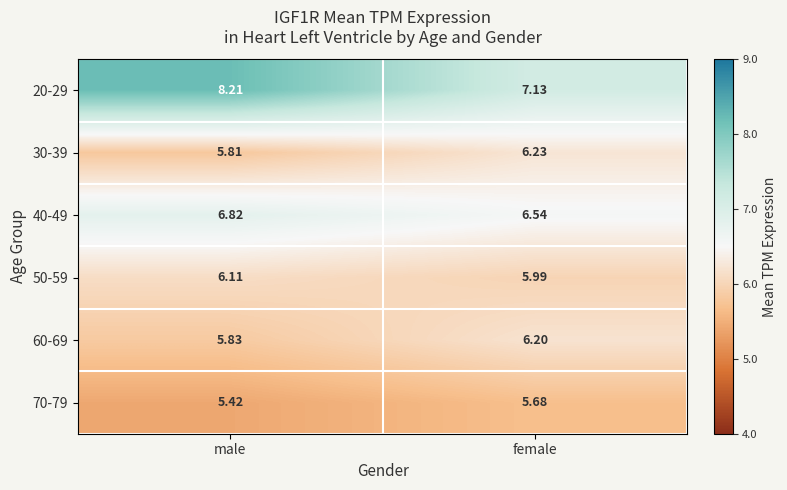

At which category is the sum across all series the highest?

male